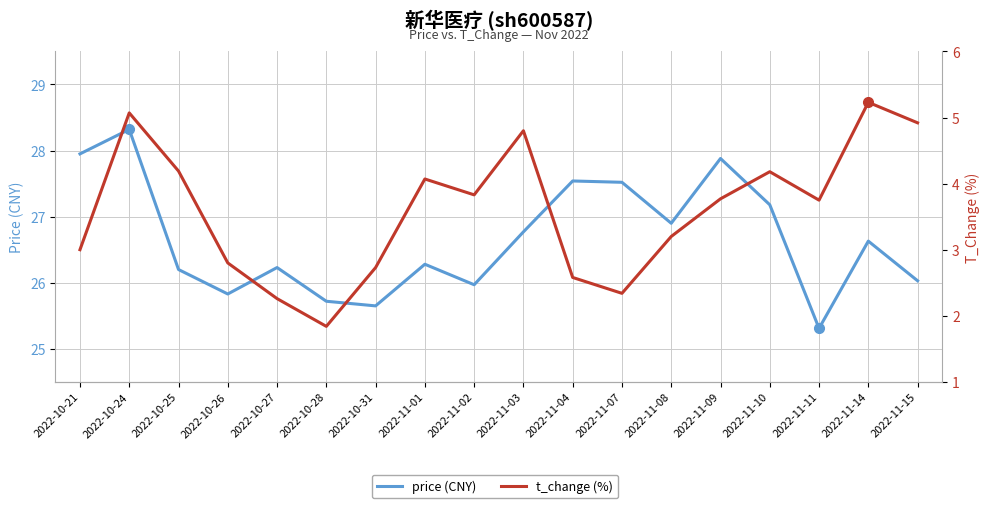

True or false: price (CNY) and t_change (%) intersect in this chart.

False